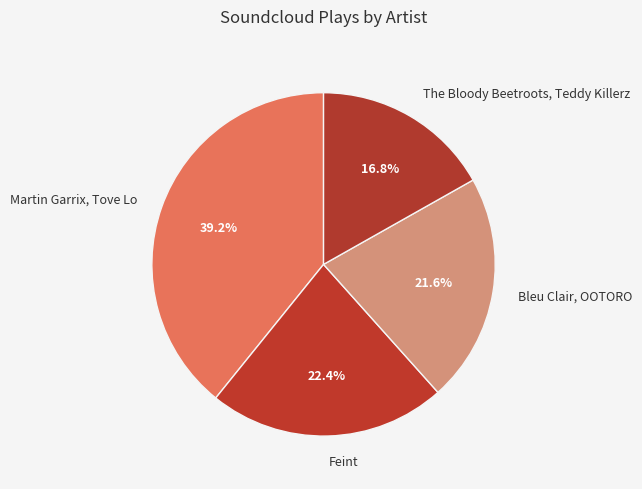

What percentage is the The Bloody Beetroots, Teddy Killerz slice, to the nearest percent?

17%